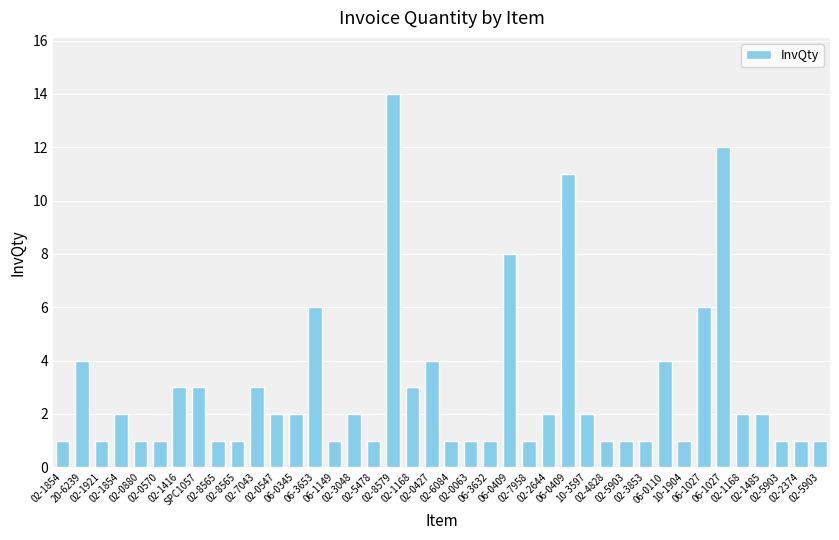

What is the difference between the values at 02-0427 and 02-3853?

3